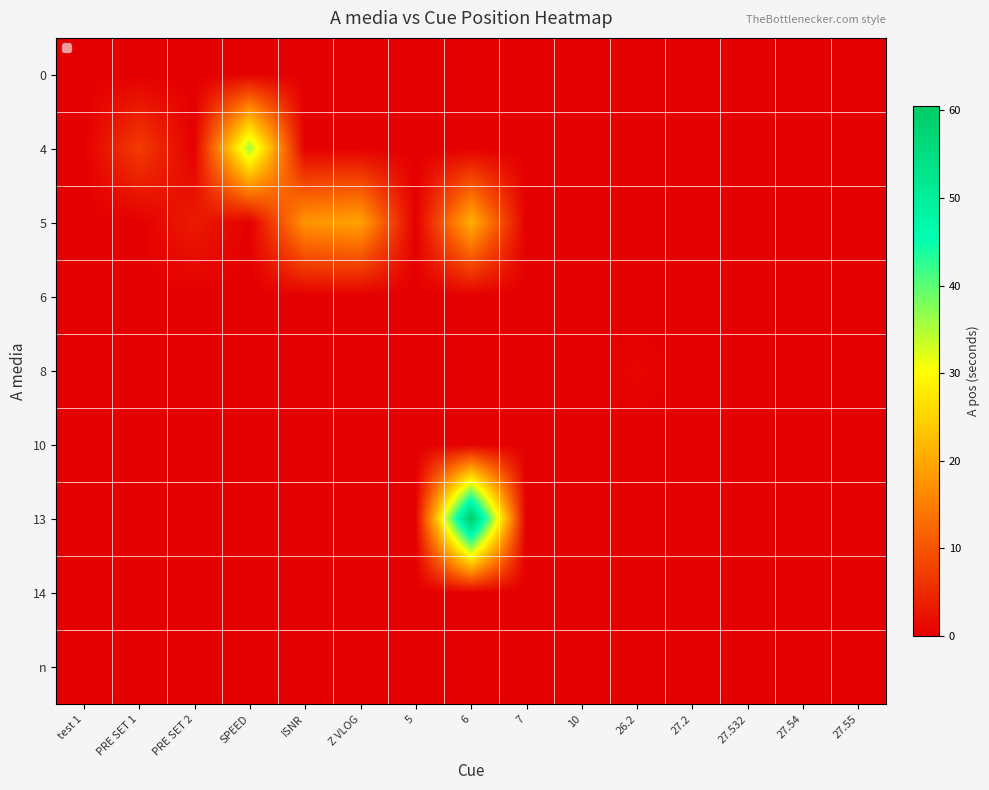

Reading left to right, list all the values displayed in this chart.

0: test 1=0.0	PRE SET 1=0.0	PRE SET 2=0.0	SPEED=0.0	ISNR=0.0	Z VLOG=0.0	5=0.0	6=0.0	7=0.0	10=0.0	26.2=0.0	27.2=0.0	27.532=0.0	27.54=0.0	27.55=0.0
4: test 1=0.0	PRE SET 1=7.3	PRE SET 2=0.0	SPEED=35.9	ISNR=0.0	Z VLOG=0.0	5=0.0	6=0.0	7=0.0	10=0.0	26.2=0.0	27.2=0.0	27.532=0.0	27.54=0.0	27.55=0.0
5: test 1=0.0	PRE SET 1=0.0	PRE SET 2=3.4	SPEED=0.0	ISNR=17.7	Z VLOG=19.4	5=0.0	6=21.0	7=0.0	10=0.0	26.2=0.0	27.2=0.0	27.532=0.0	27.54=0.0	27.55=0.0
6: test 1=0.0	PRE SET 1=0.0	PRE SET 2=0.0	SPEED=0.0	ISNR=0.0	Z VLOG=0.0	5=0.0	6=0.0	7=0.0	10=0.0	26.2=0.0	27.2=0.0	27.532=0.0	27.54=0.0	27.55=0.0
8: test 1=0.0	PRE SET 1=0.0	PRE SET 2=0.0	SPEED=0.0	ISNR=0.0	Z VLOG=0.0	5=0.0	6=0.0	7=0.0	10=0.0	26.2=0.6	27.2=0.0	27.532=0.0	27.54=0.0	27.55=0.0
10: test 1=0.0	PRE SET 1=0.0	PRE SET 2=0.0	SPEED=0.0	ISNR=0.0	Z VLOG=0.0	5=0.0	6=0.0	7=0.0	10=0.0	26.2=0.0	27.2=0.0	27.532=0.0	27.54=0.0	27.55=0.0
13: test 1=0.0	PRE SET 1=0.0	PRE SET 2=0.0	SPEED=0.0	ISNR=0.0	Z VLOG=0.0	5=0.0	6=60.5	7=0.0	10=0.0	26.2=0.0	27.2=0.0	27.532=0.0	27.54=0.0	27.55=0.0
14: test 1=0.0	PRE SET 1=0.0	PRE SET 2=0.0	SPEED=0.0	ISNR=0.0	Z VLOG=0.0	5=0.0	6=0.0	7=0.0	10=0.0	26.2=0.0	27.2=0.0	27.532=0.0	27.54=0.0	27.55=0.0
n: test 1=0.0	PRE SET 1=0.0	PRE SET 2=0.0	SPEED=0.0	ISNR=0.0	Z VLOG=0.0	5=0.0	6=0.0	7=0.0	10=0.0	26.2=0.0	27.2=0.0	27.532=0.0	27.54=0.0	27.55=0.0